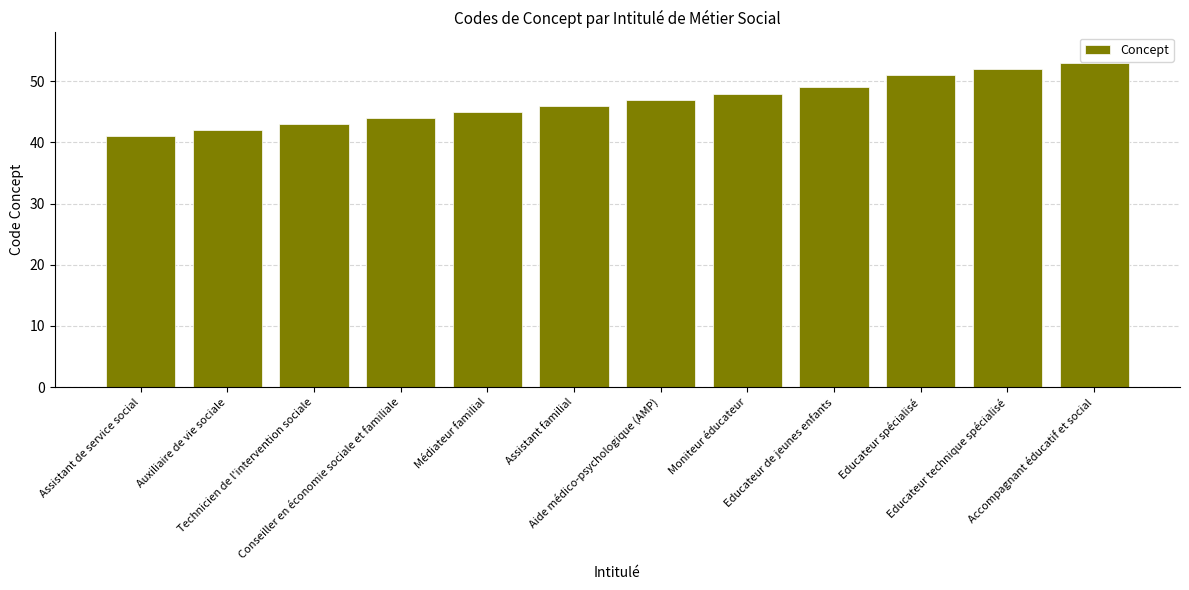

How many data points does each series have?

12